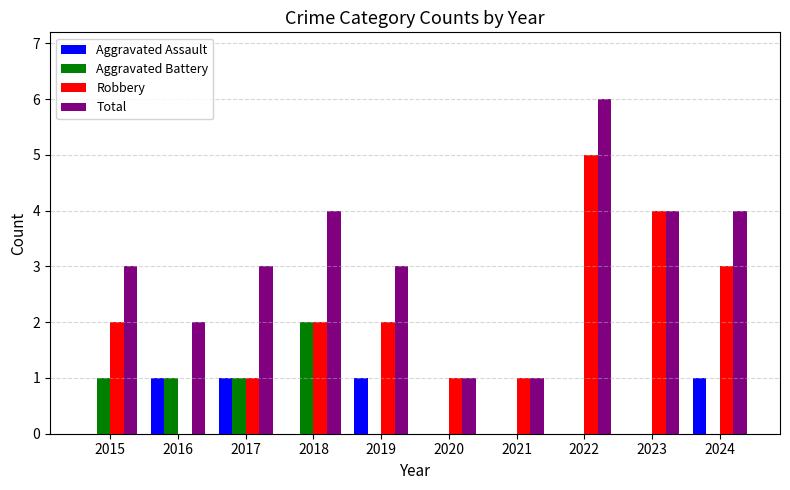

What are all the series names shown in the legend?

Aggravated Assault, Aggravated Battery, Robbery, Total